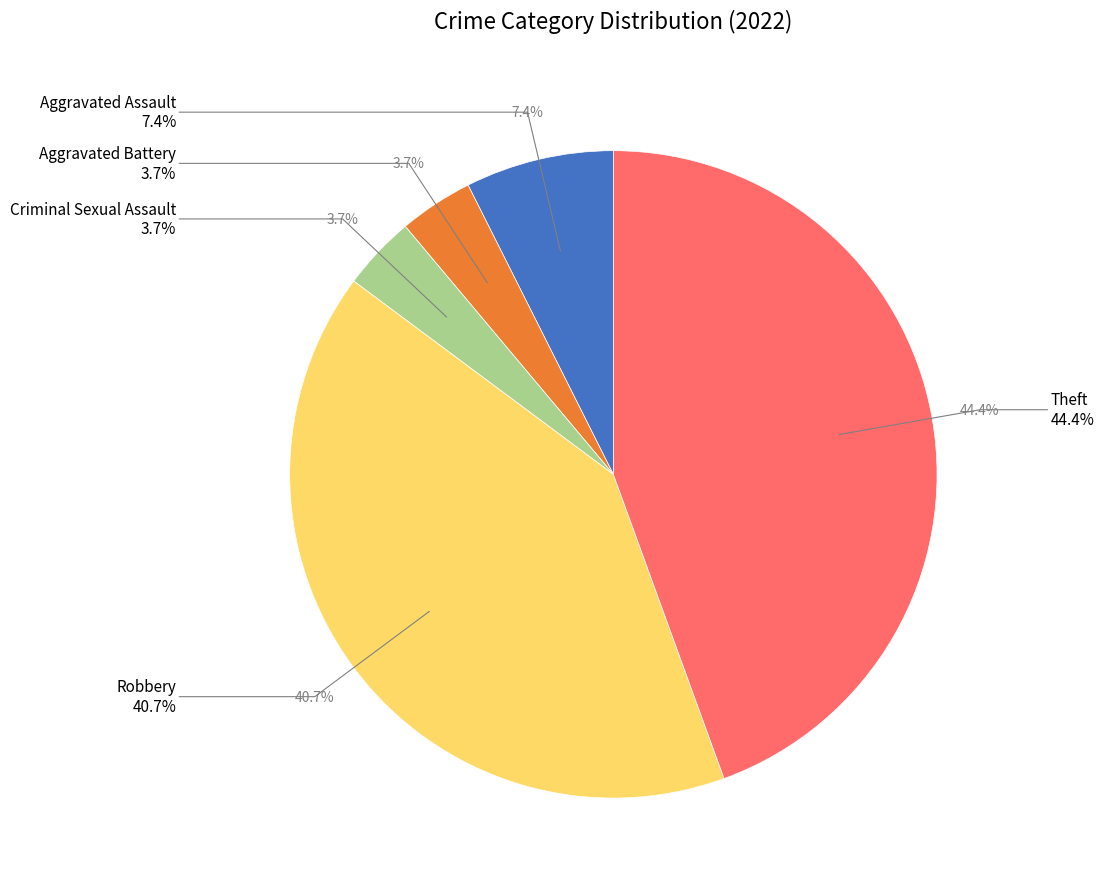

Does any single category account for the majority?

No